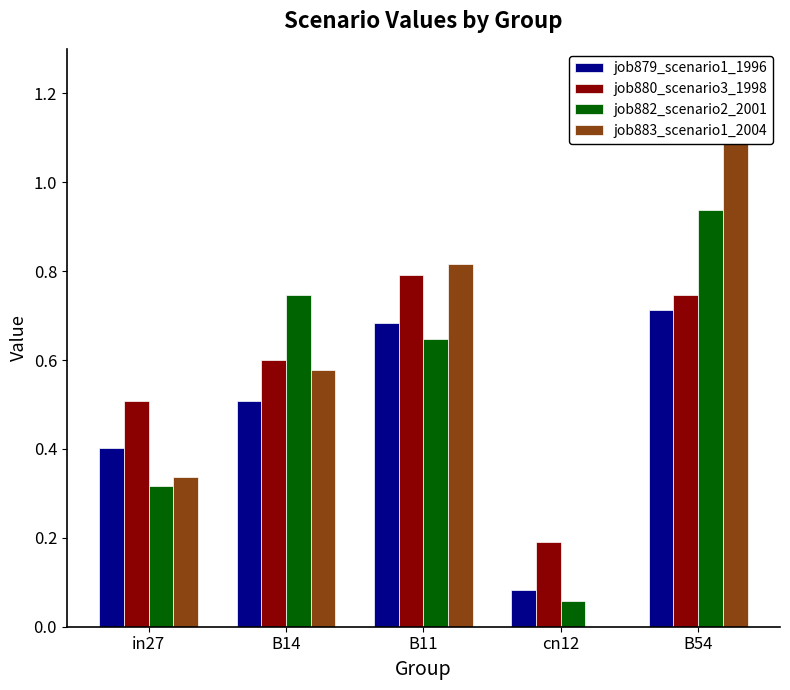

Reading right to left, list all the values displayed in this chart.

job879_scenario1_1996: B54=0.7	cn12=0.1	B11=0.7	B14=0.5	in27=0.4
job880_scenario3_1998: B54=0.7	cn12=0.2	B11=0.8	B14=0.6	in27=0.5
job882_scenario2_2001: B54=0.9	cn12=0.1	B11=0.6	B14=0.7	in27=0.3
job883_scenario1_2004: B54=1.1	cn12=0.0	B11=0.8	B14=0.6	in27=0.3